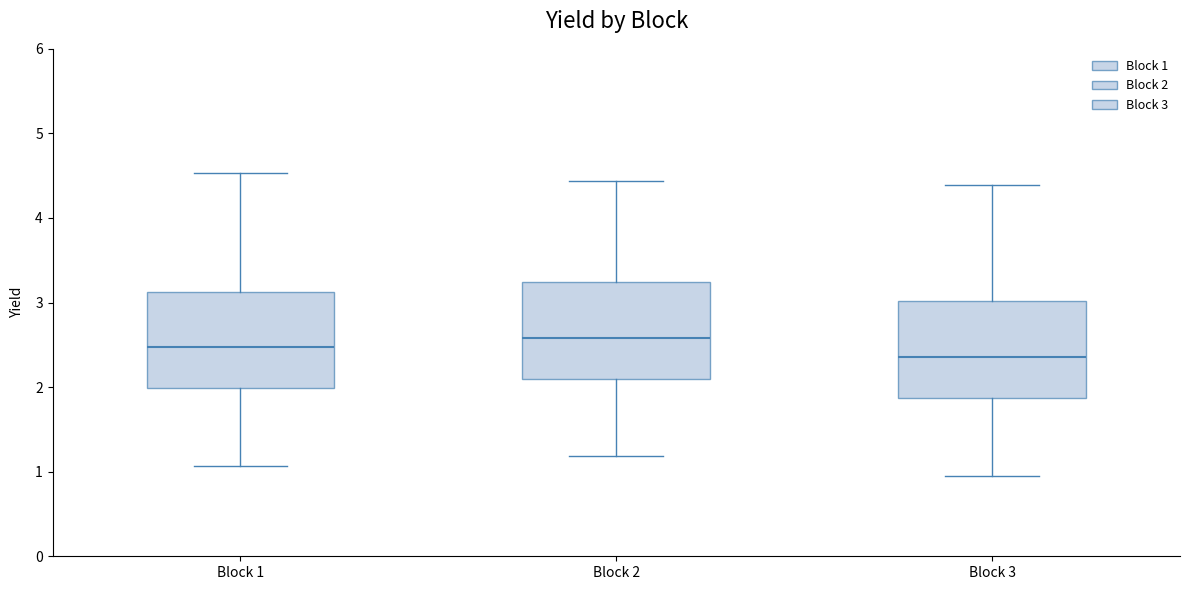

Reading left to right, transcribe this box plot: for each box, give where its median line is, the range the box spans, and where its two whiskers end, as read against the y-axis. The values are not printed on the chart, so give them approximately, as read against the axis.

Block 1: median 2.5, box 2.0 to 3.1, whiskers 1.1 to 4.5
Block 2: median 2.6, box 2.1 to 3.2, whiskers 1.2 to 4.4
Block 3: median 2.4, box 1.9 to 3.0, whiskers 1.0 to 4.4